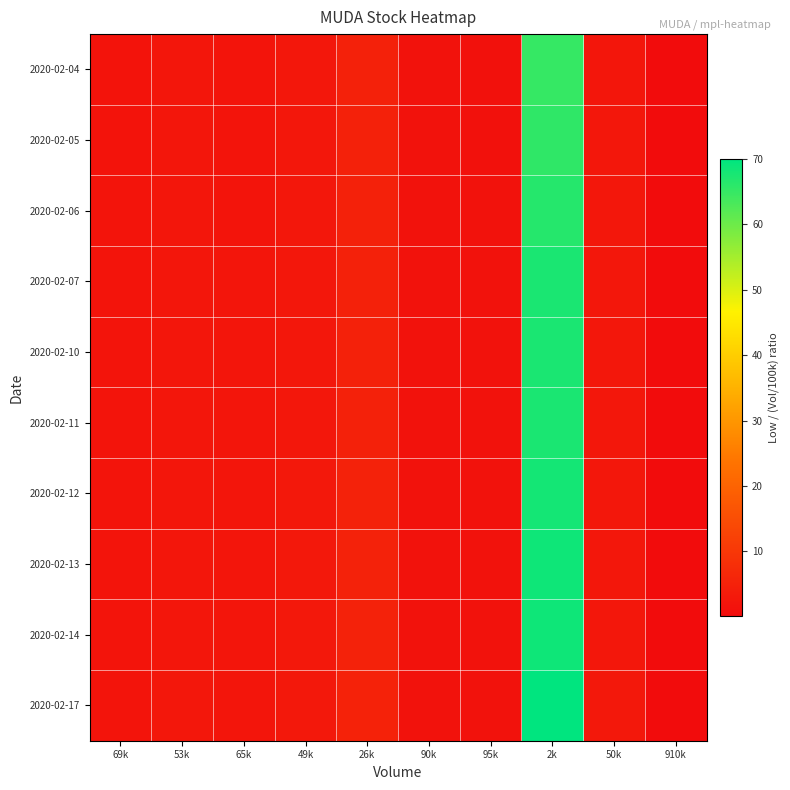

Which series has the largest total across all categories?

2020-02-17